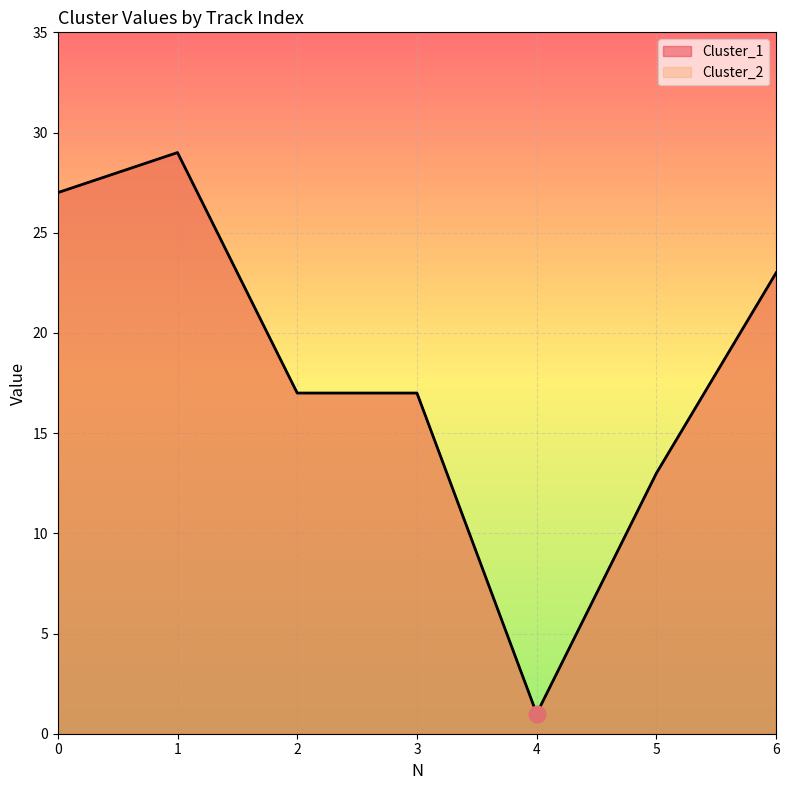

How many interior local peaks does the Cluster_1 series have?

1